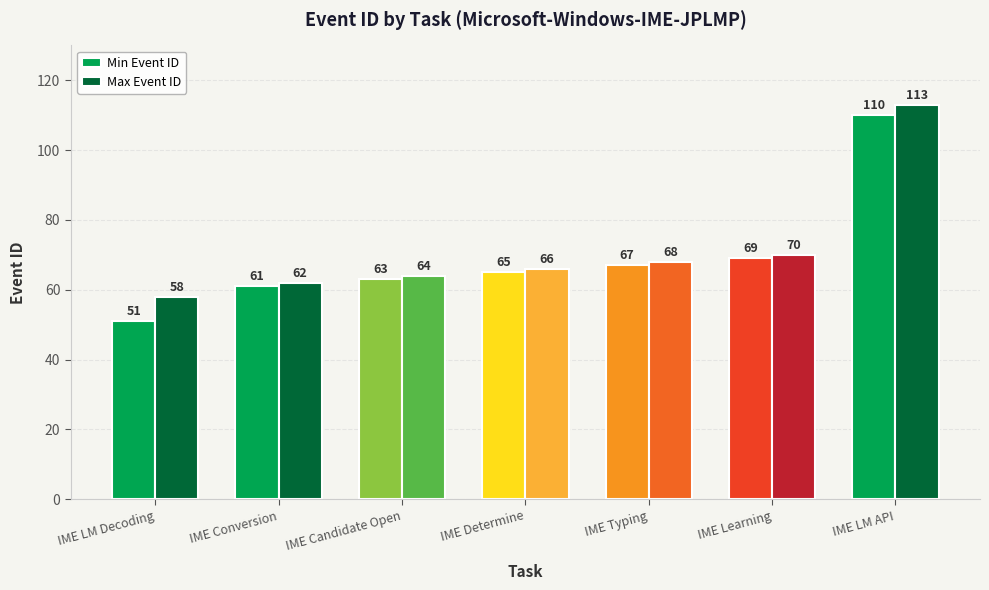

Where is Max Event ID nearest to the value 85?

IME Learning